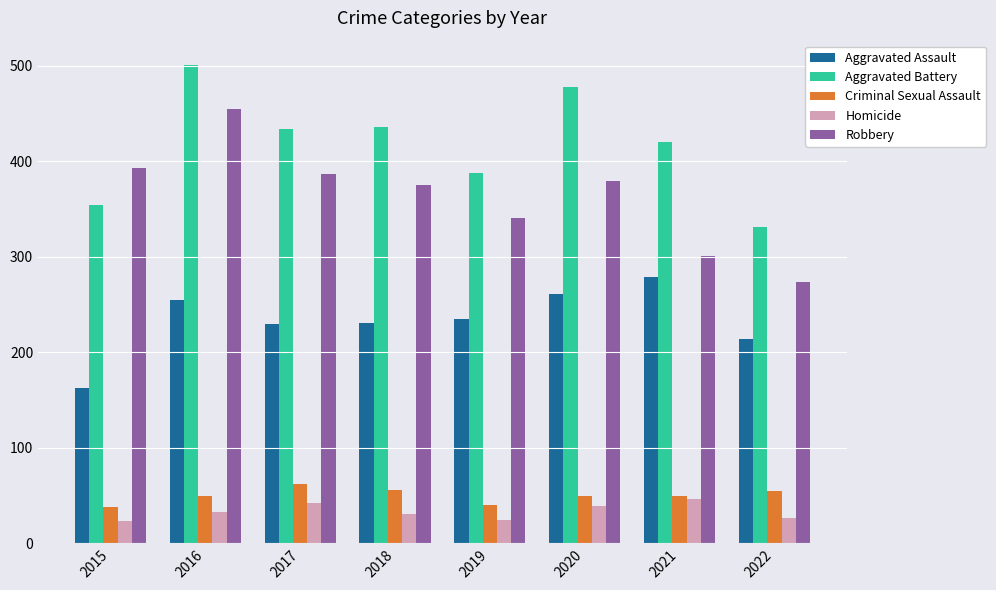

What is the value of the Homicide bar at the 4th from the left?

31